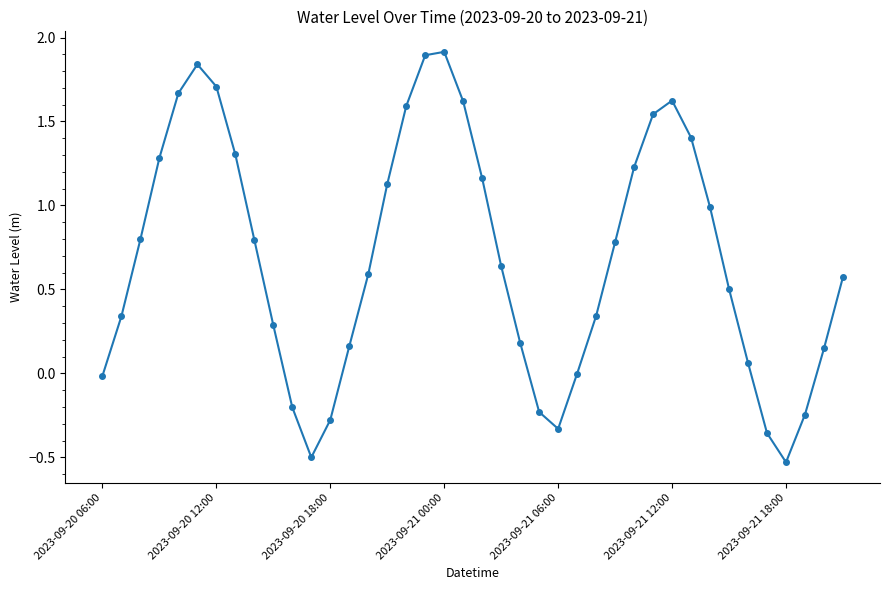

What is the difference between the second highest and minimum values?

2.4